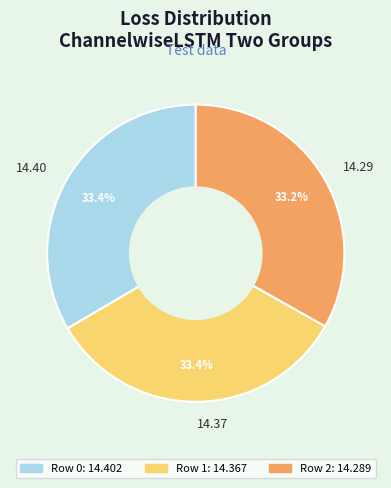

Approximately how many times larger is the value at 14.40 compared to 14.29?

1.0